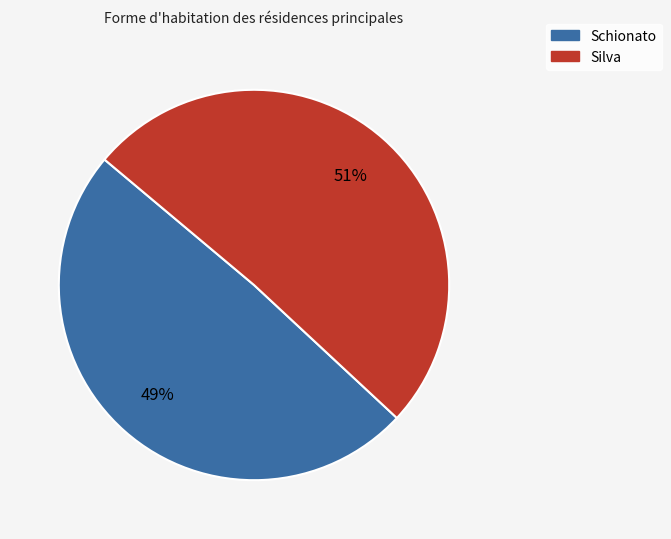

Count the number of slices in the pie.

2